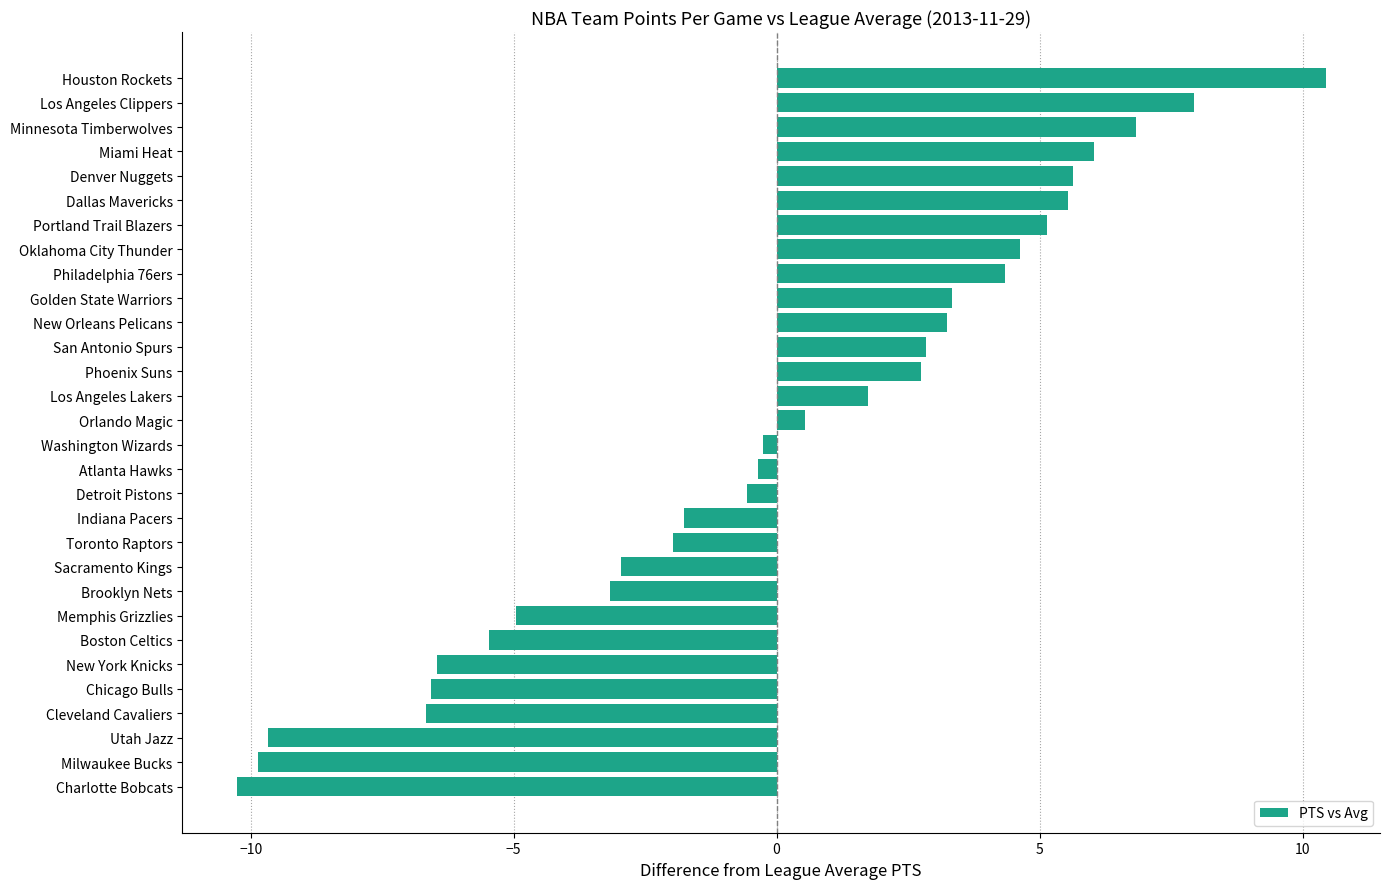

Reading bottom to top, transcribe all the data shown in this chart.

-10.3	-9.9	-9.7	-6.7	-6.6	-6.5	-5.5	-5.0	-3.2	-3.0	-2.0	-1.8	-0.6	-0.4	-0.3	0.5	1.7	2.7	2.8	3.2	3.3	4.3	4.6	5.1	5.5	5.6	6.0	6.8	7.9	10.4